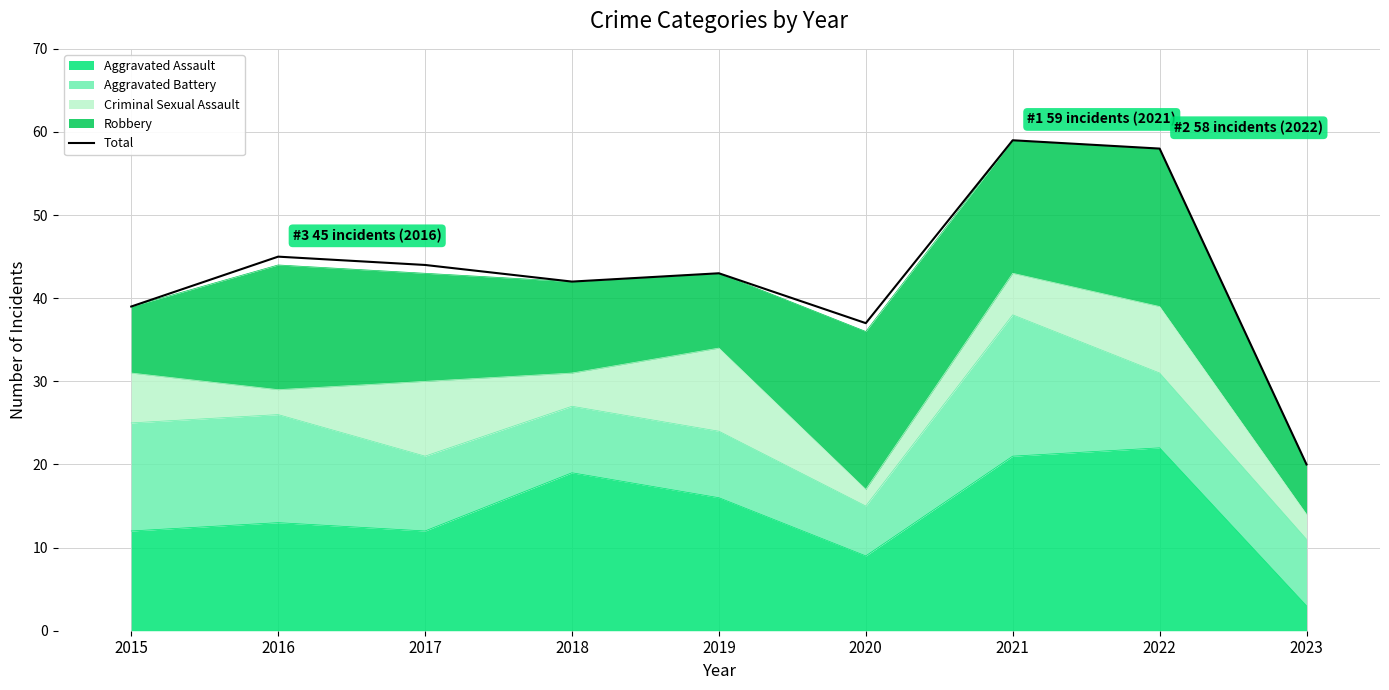

Which label corresponds to the smallest value in the chart?

2023